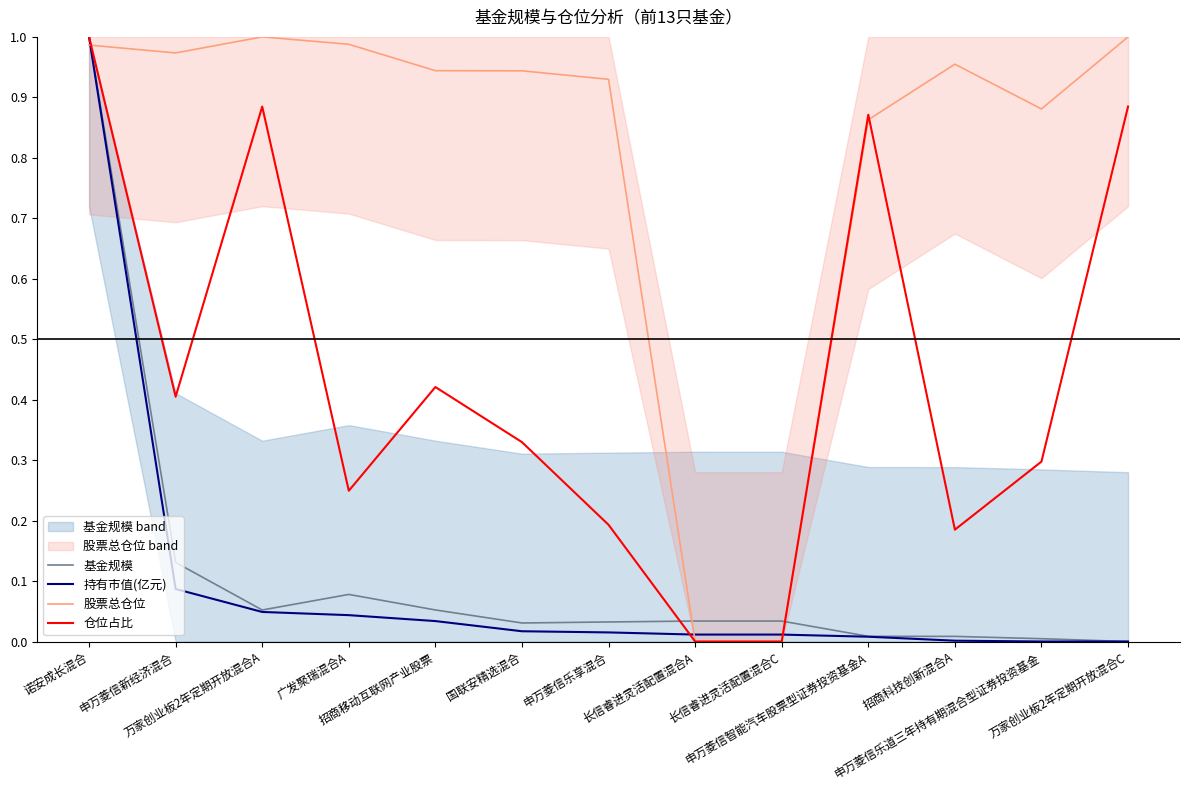

How many positive values does the 仓位占比 series have?

11